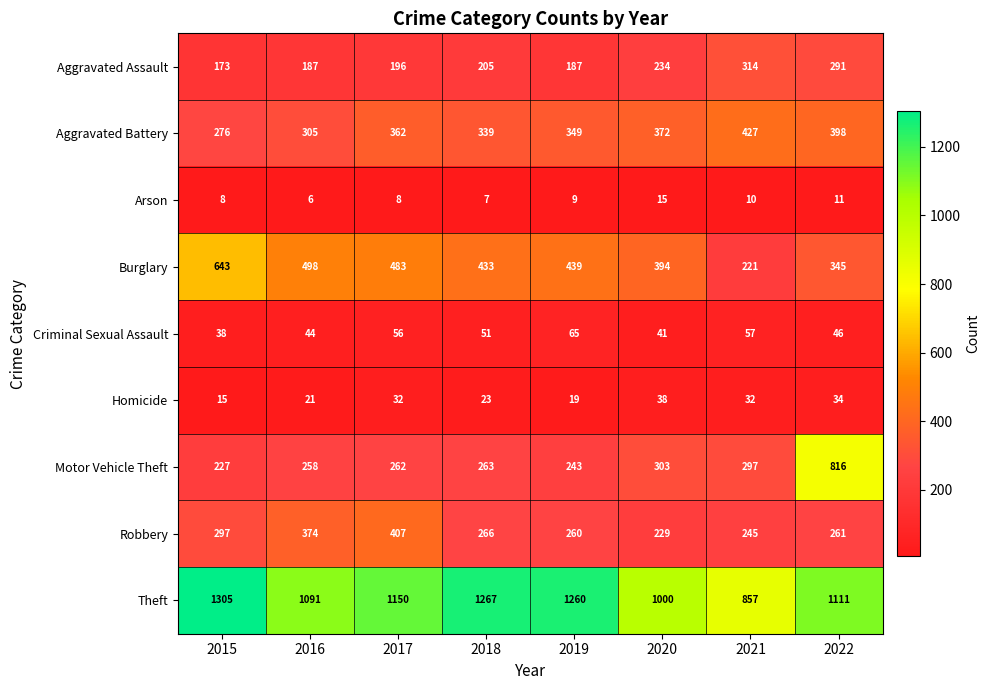

What is the difference between the Aggravated Assault values at 2022 and 2015?

118